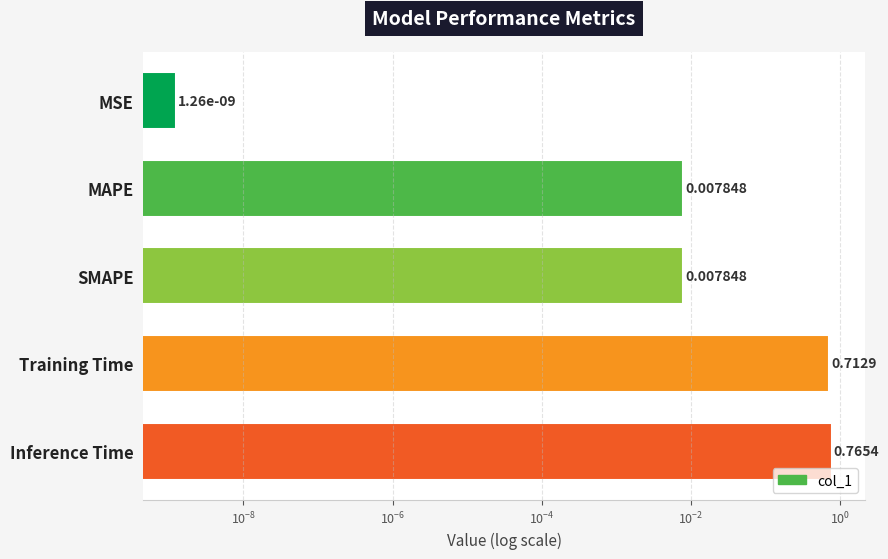

What is the difference between the maximum and minimum values?

0.8